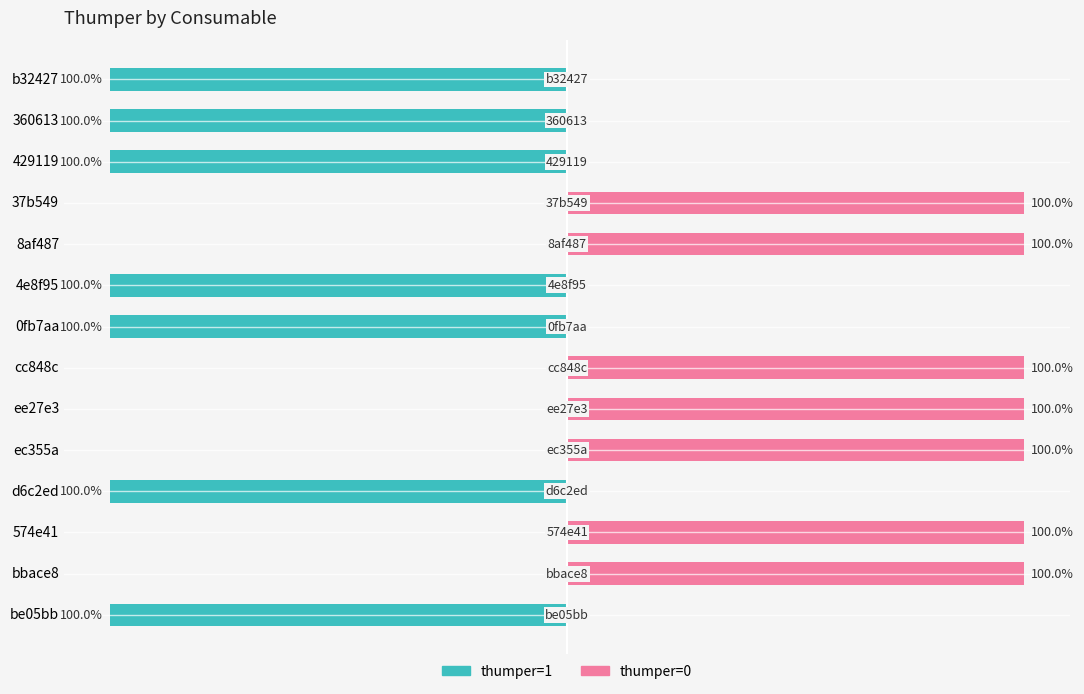

How many groups of bars are there?

14